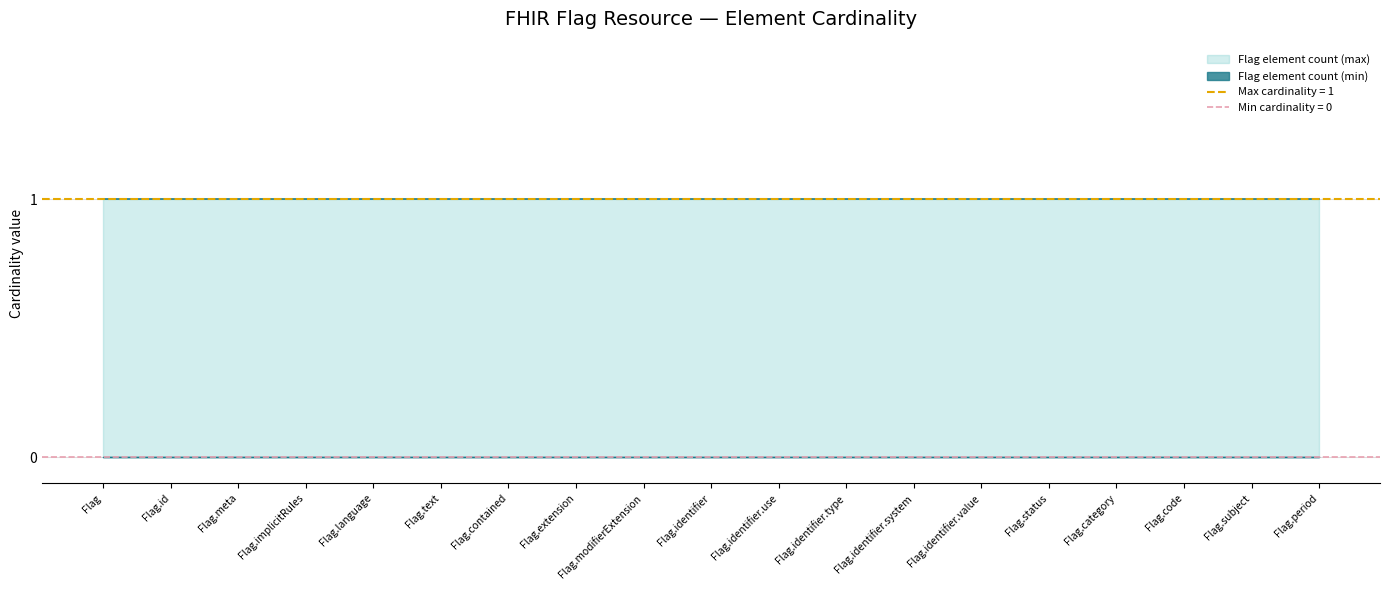

What is the value of the Flag element count (max) point at the 13th from the left?

1